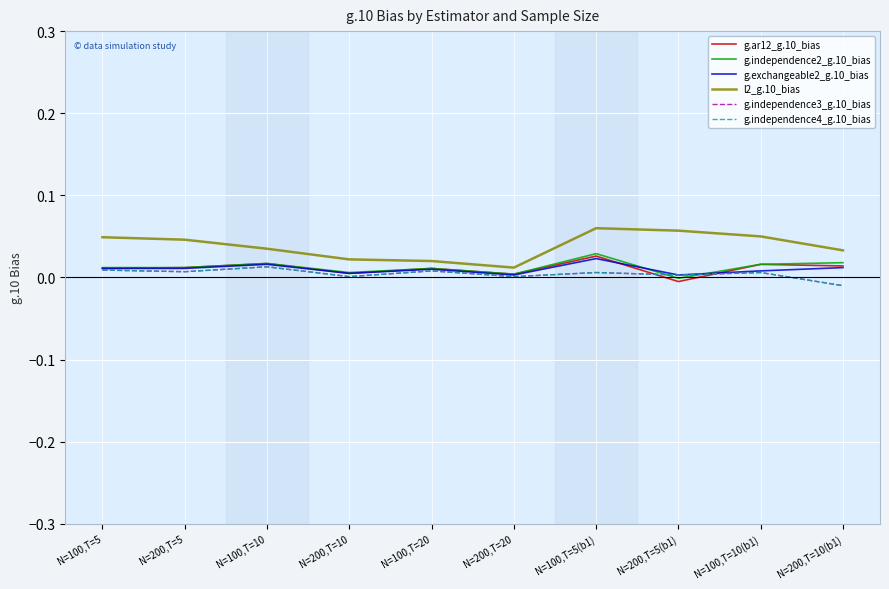

True or false: l2_g.10_bias and g.exchangeable2_g.10_bias intersect in this chart.

False